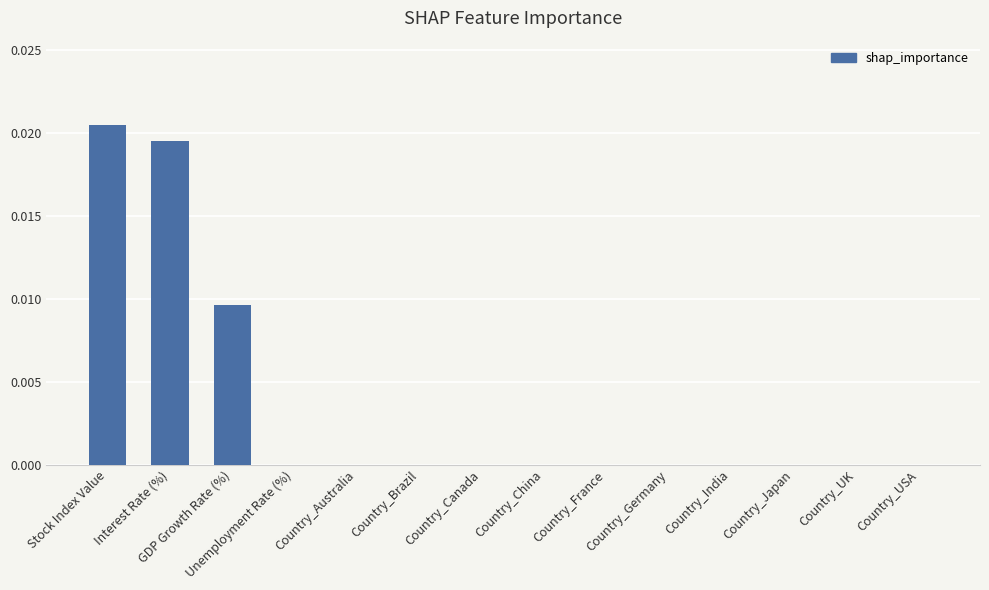

Are the bars horizontal?

No